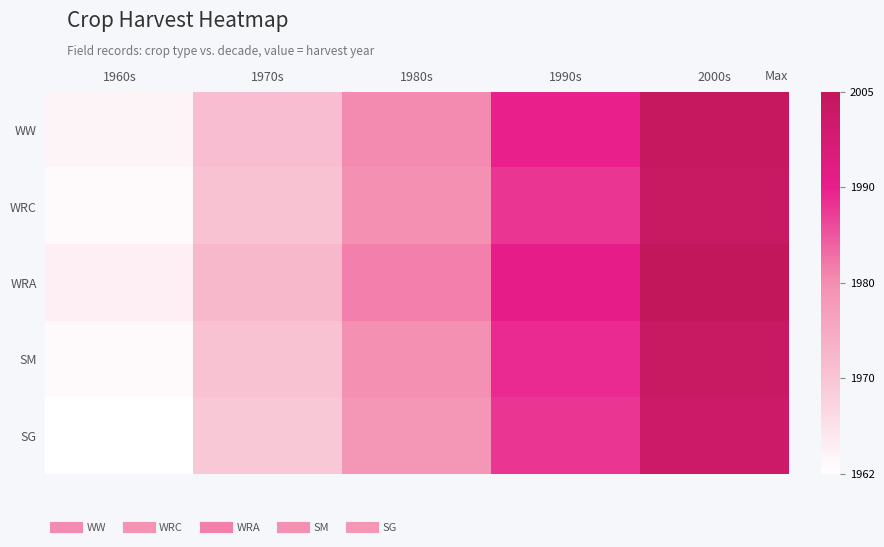

How many categories are shown in the chart?

5